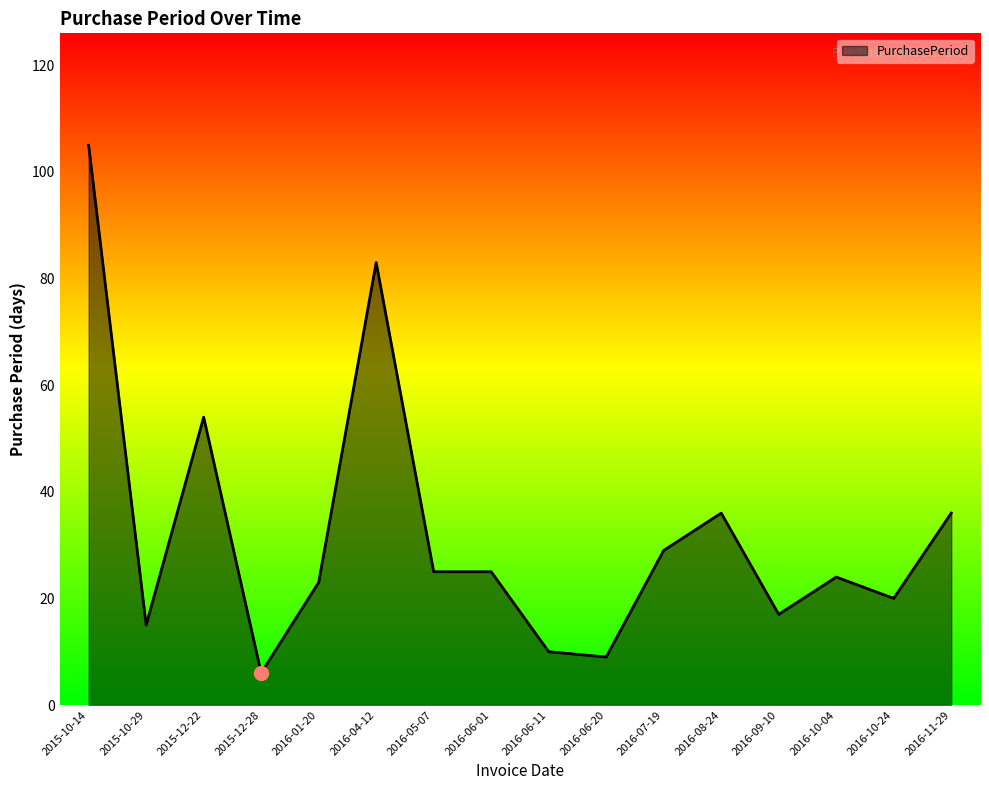

Count the number of categories in the chart.

16